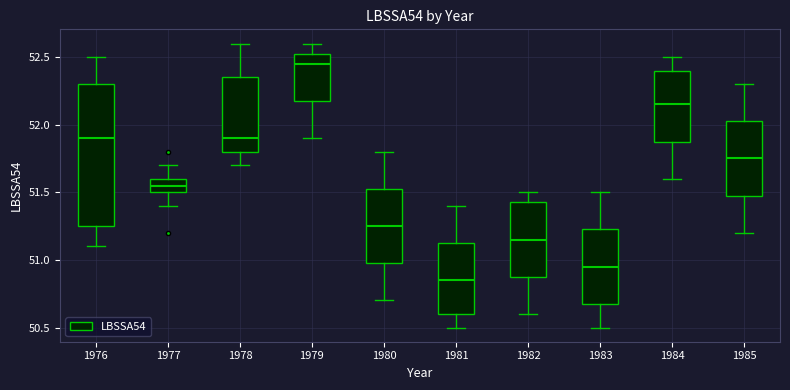

Comparing the boxes themselves (not the whiskers), which one is the tallest?

1976